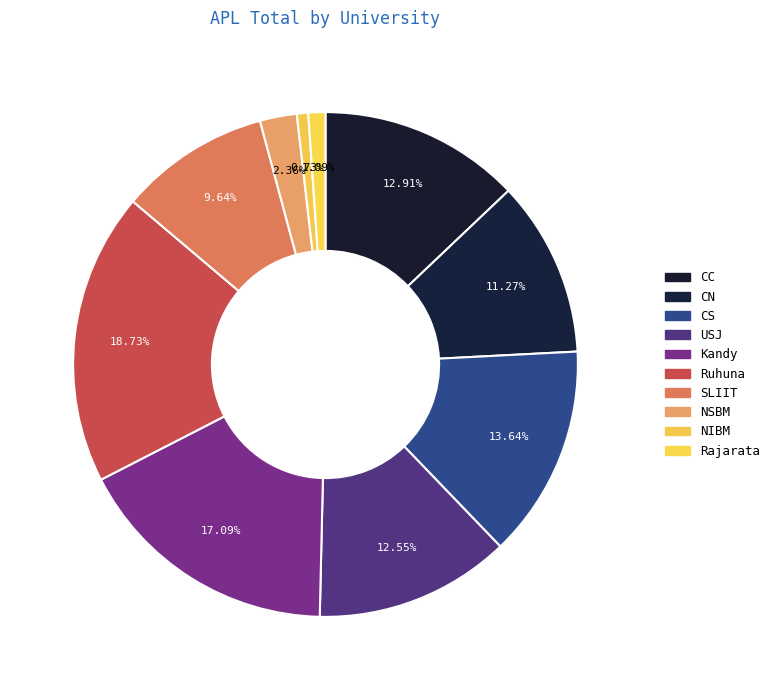

Count the number of slices in the pie.

10